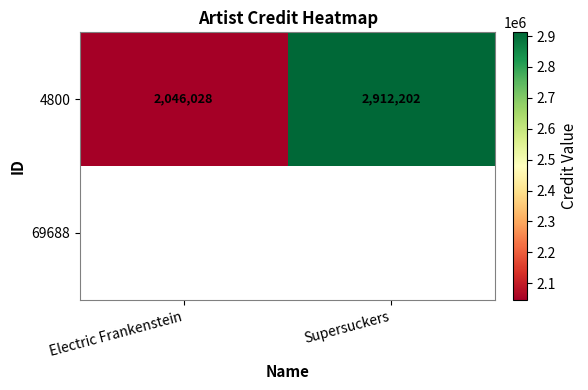

Which category has the highest value in the 4800 series?

Supersuckers